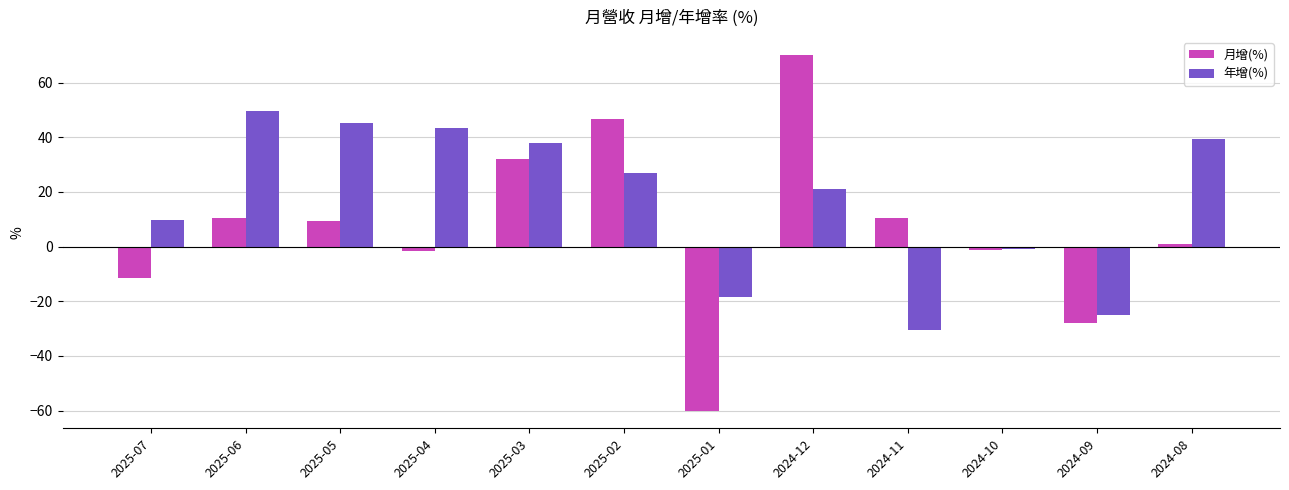

How many positive values does the 年增(%) series have?

8